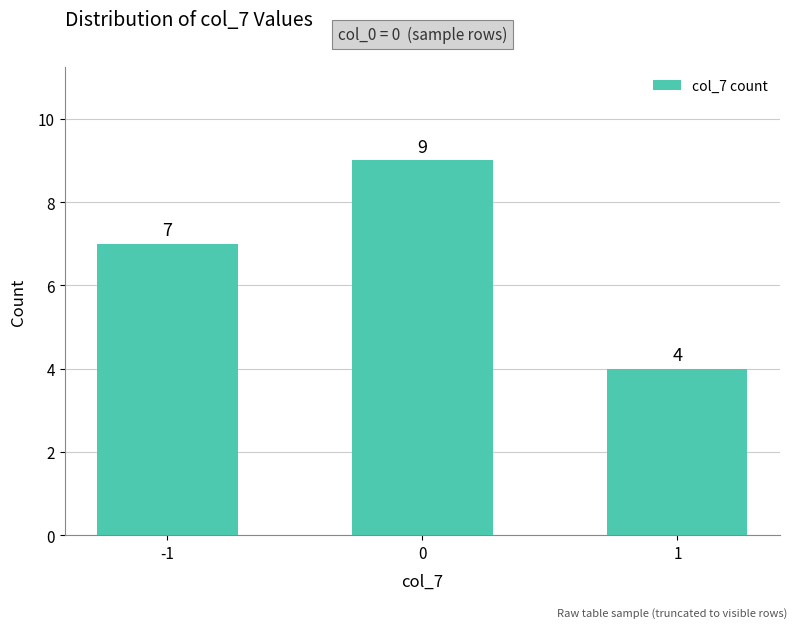

Between 1 and -1, which is larger?

-1